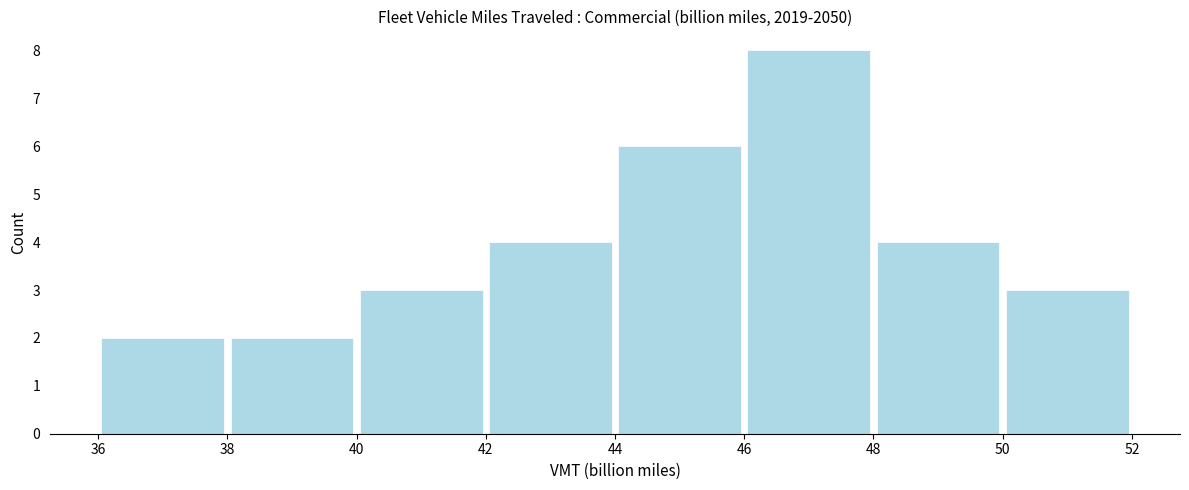

How tall is the bar that spans 50 to 52 on the x-axis? The values are not printed on the chart, so give them approximately, as read against the axis.

3